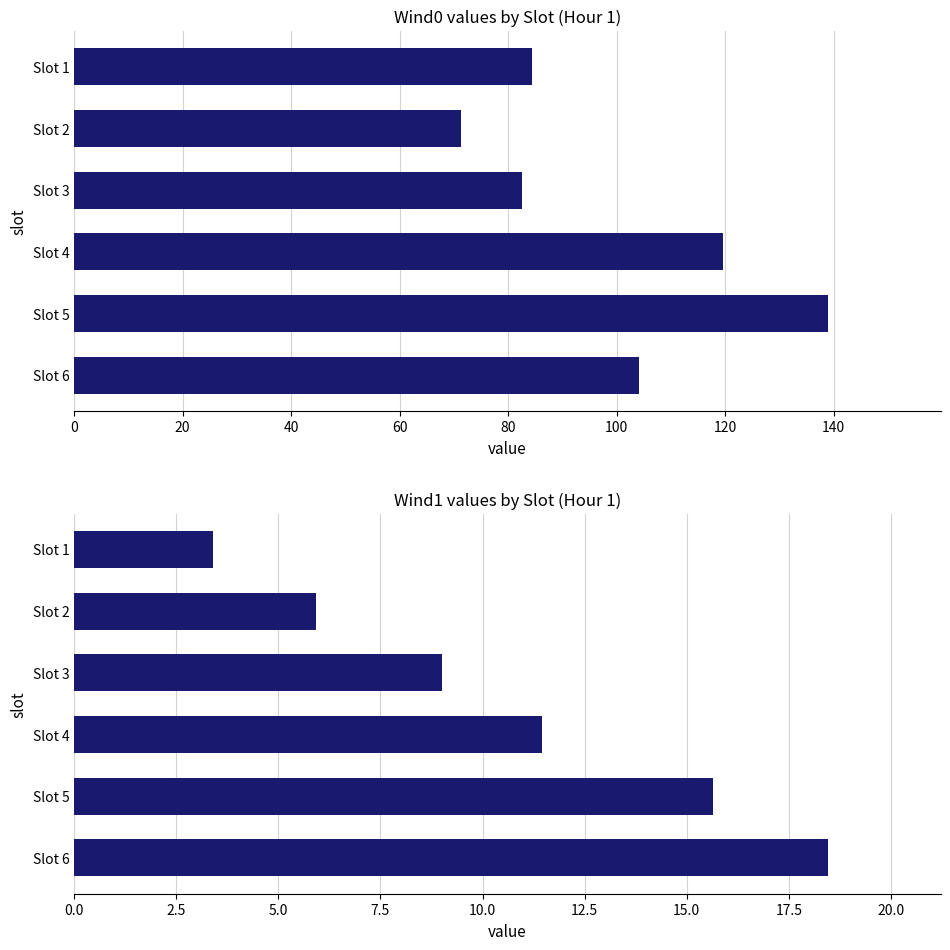

Is it true that wind0 equals 84.5 at Slot 1?

True